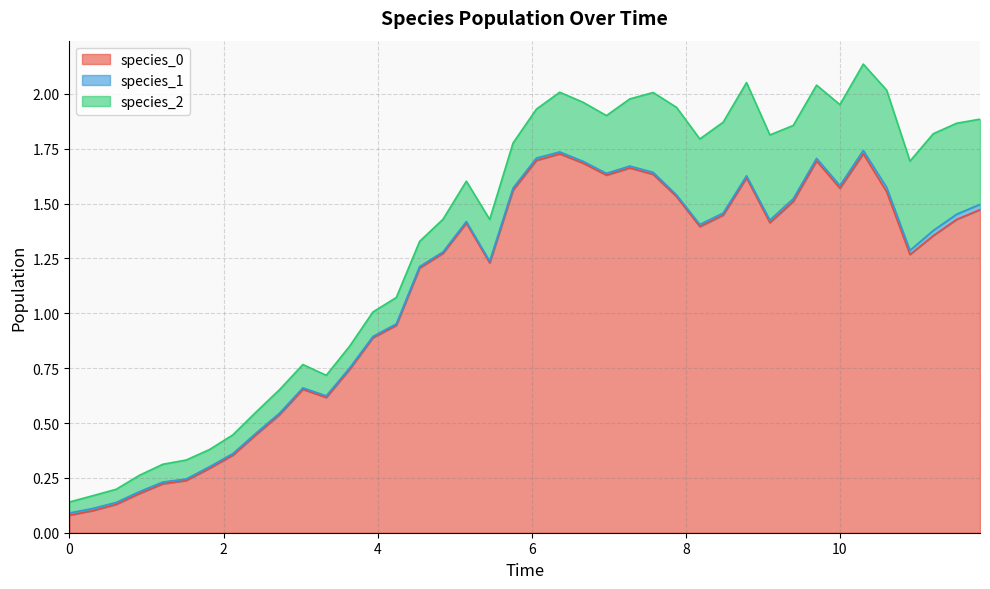

Reading right to left, transcribe all the data shown in this chart.

species_0: 39=1.5	38=1.4	37=1.4	36=1.3	35=1.6	34=1.7	33=1.6	32=1.7	31=1.5	30=1.4	29=1.6	28=1.4	27=1.4	26=1.5	25=1.6	24=1.7	23=1.6	22=1.7	21=1.7	20=1.7	19=1.6	18=1.2	17=1.4	16=1.3	15=1.2	14=0.9	13=0.9	12=0.7	11=0.6	10=0.7	9=0.5	8=0.4	7=0.4	6=0.3	5=0.2	4=0.2	3=0.2	2=0.1	1=0.1	0=0.1
species_1: 39=0.0	38=0.0	37=0.0	36=0.0	35=0.0	34=0.0	33=0.0	32=0.0	31=0.0	30=0.0	29=0.0	28=0.0	27=0.0	26=0.0	25=0.0	24=0.0	23=0.0	22=0.0	21=0.0	20=0.0	19=0.0	18=0.0	17=0.0	16=0.0	15=0.0	14=0.0	13=0.0	12=0.0	11=0.0	10=0.0	9=0.0	8=0.0	7=0.0	6=0.0	5=0.0	4=0.0	3=0.0	2=0.0	1=0.0	0=0.0
species_2: 39=0.4	38=0.4	37=0.4	36=0.4	35=0.4	34=0.4	33=0.4	32=0.3	31=0.3	30=0.4	29=0.4	28=0.4	27=0.4	26=0.4	25=0.4	24=0.3	23=0.3	22=0.3	21=0.3	20=0.2	19=0.2	18=0.2	17=0.2	16=0.1	15=0.1	14=0.1	13=0.1	12=0.1	11=0.1	10=0.1	9=0.1	8=0.1	7=0.1	6=0.1	5=0.1	4=0.1	3=0.1	2=0.1	1=0.1	0=0.1